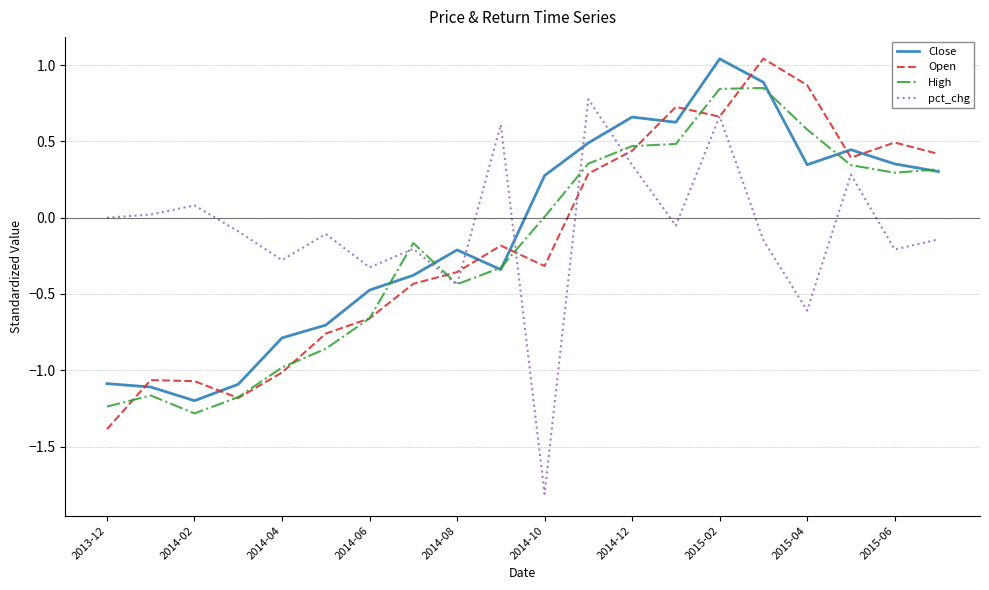

Reading right to left, list all the values displayed in this chart.

Close: 0.3	0.4	0.4	0.3	0.9	1.0	0.6	0.7	0.5	0.3	-0.3	-0.2	-0.4	-0.5	-0.7	-0.8	-1.1	-1.2	-1.1	-1.1
Open: 0.4	0.5	0.4	0.9	1.0	0.7	0.7	0.4	0.3	-0.3	-0.2	-0.4	-0.4	-0.7	-0.8	-1.0	-1.2	-1.1	-1.1	-1.4
High: 0.3	0.3	0.3	0.6	0.9	0.8	0.5	0.5	0.4	0.0	-0.3	-0.4	-0.2	-0.7	-0.9	-1.0	-1.2	-1.3	-1.2	-1.2
pct_chg: -0.1	-0.2	0.3	-0.6	-0.1	0.7	-0.1	0.3	0.8	-1.8	0.6	-0.4	-0.2	-0.3	-0.1	-0.3	-0.1	0.1	0.0	0.0